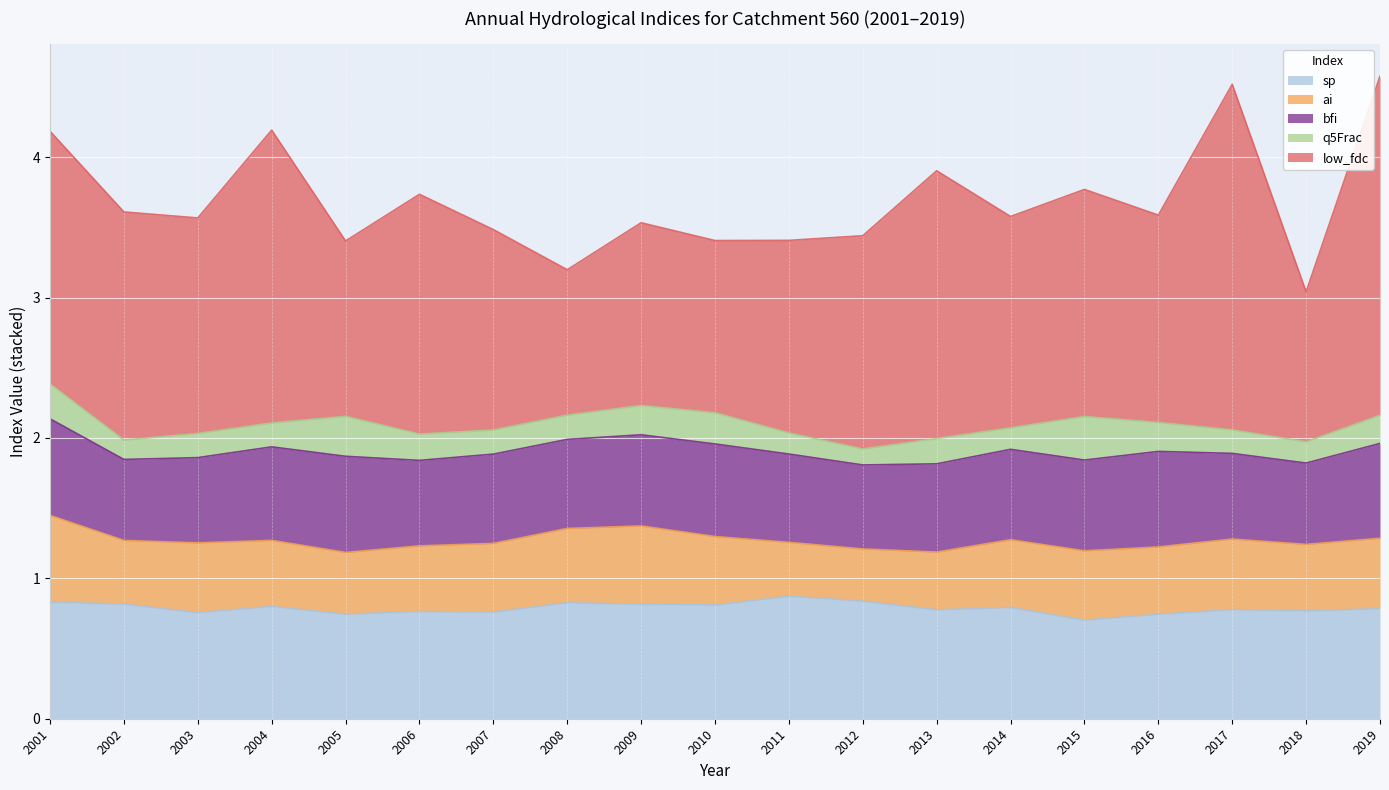

Rank the series at 2018 from lowest to highest value.

q5Frac, ai, bfi, sp, low_fdc